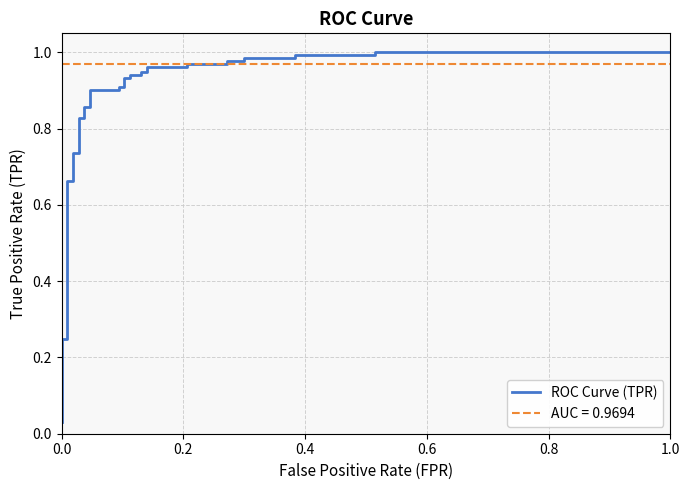

The value at 0.0 is 0.1. True or false?

False